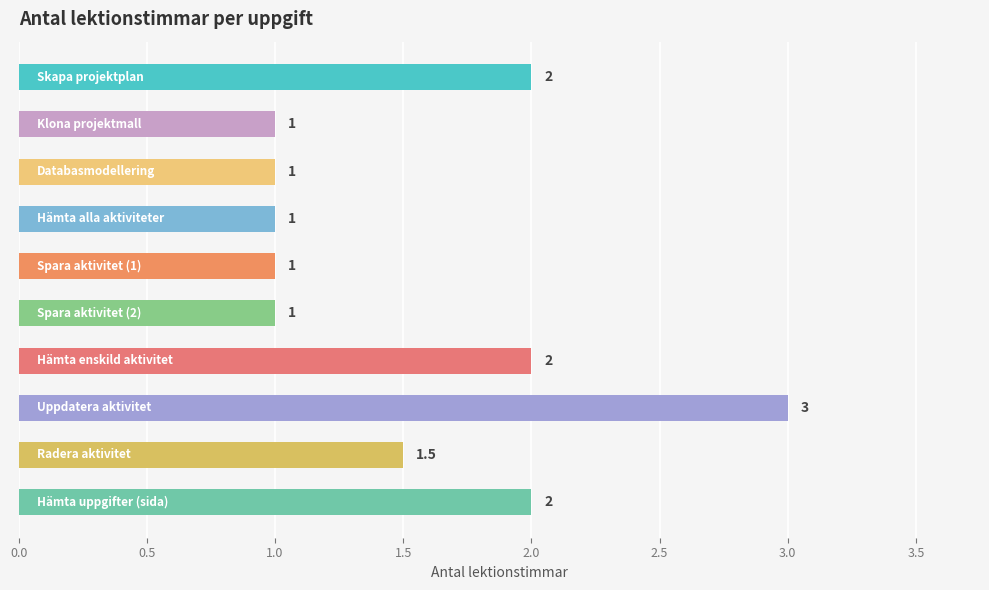

Are the bars horizontal?

Yes